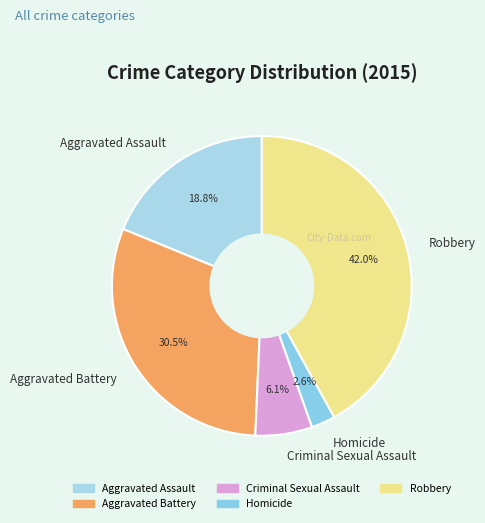

How many slices are in this pie chart?

5